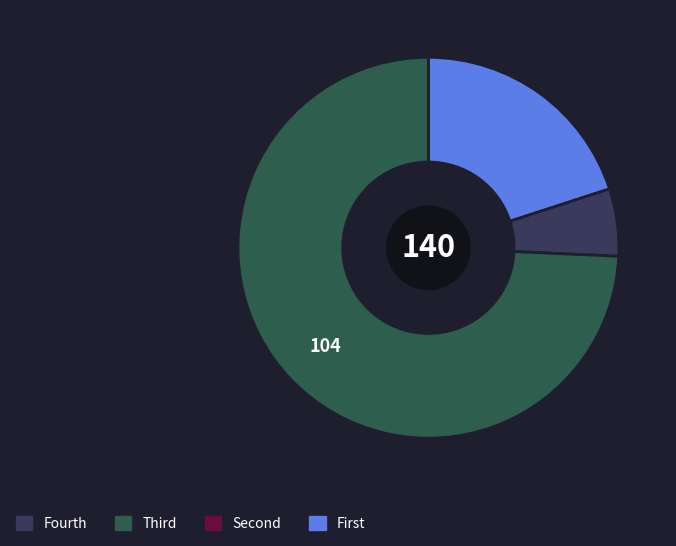

How many segments does this pie chart have?

3